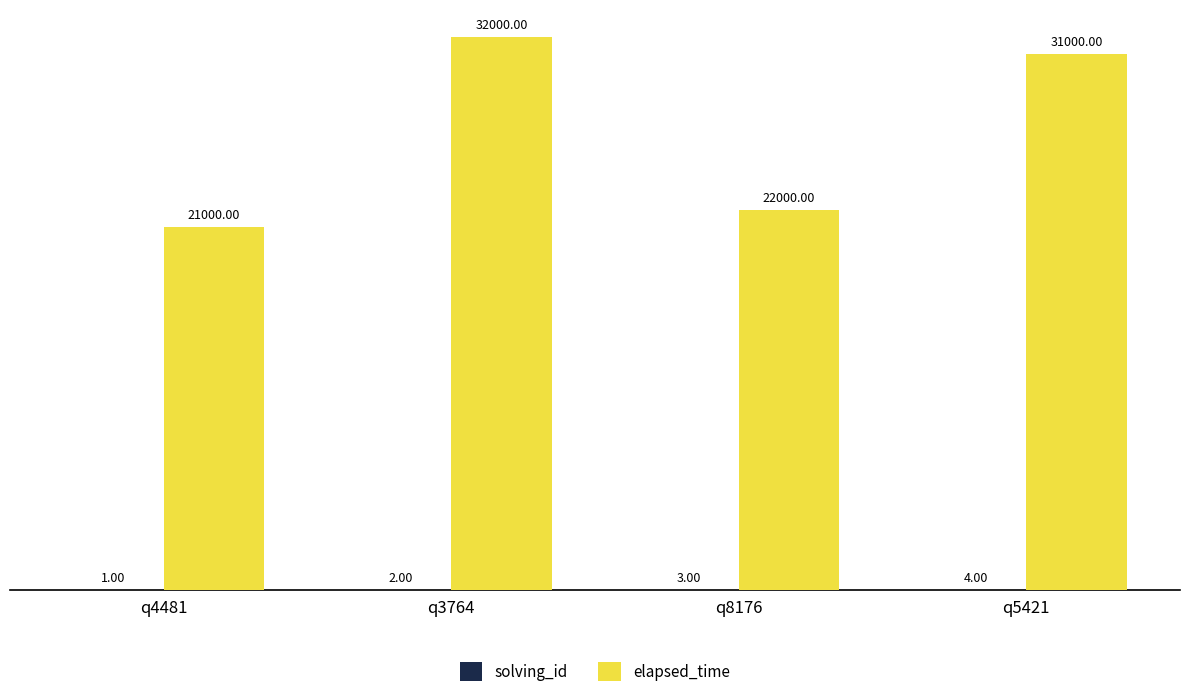

Is it true that elapsed_time equals 32000 at q3764?

True